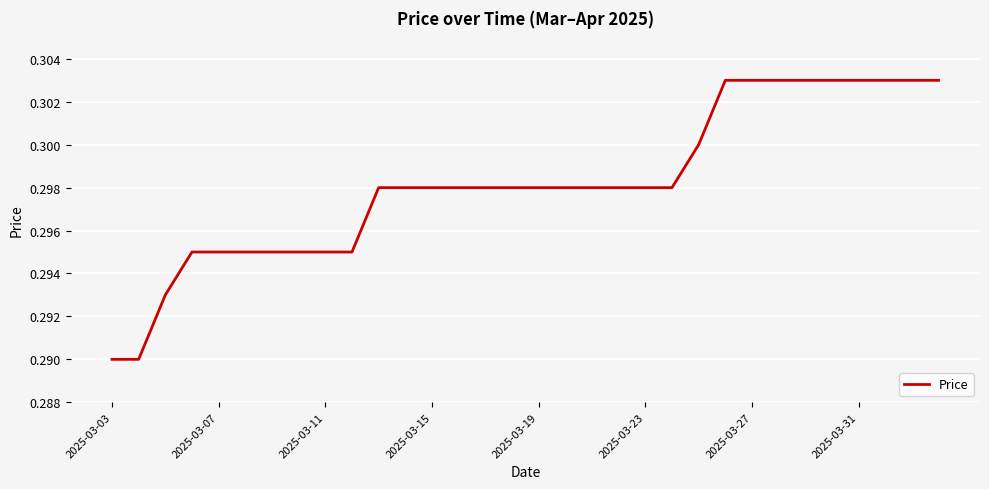

Does the chart display data point markers on the line(s)?

No